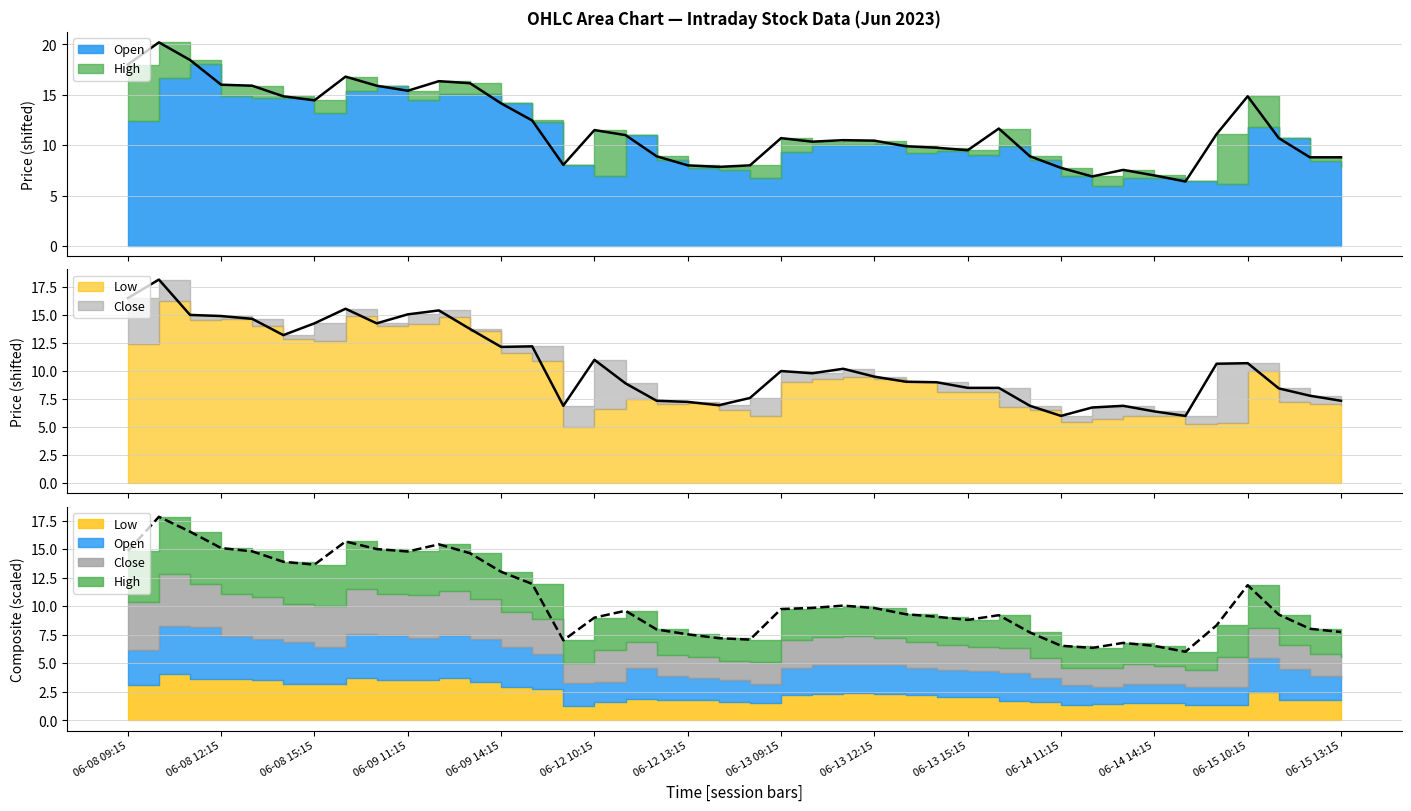

True or false: Close has more than 1 interior local peaks.

True